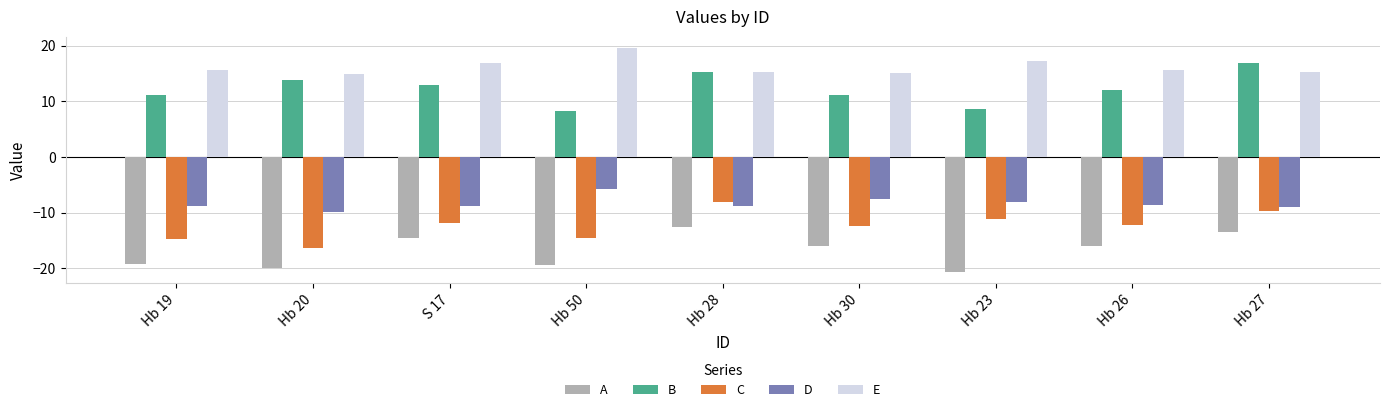

The value of B at Hb 30 is 4.1. True or false?

False